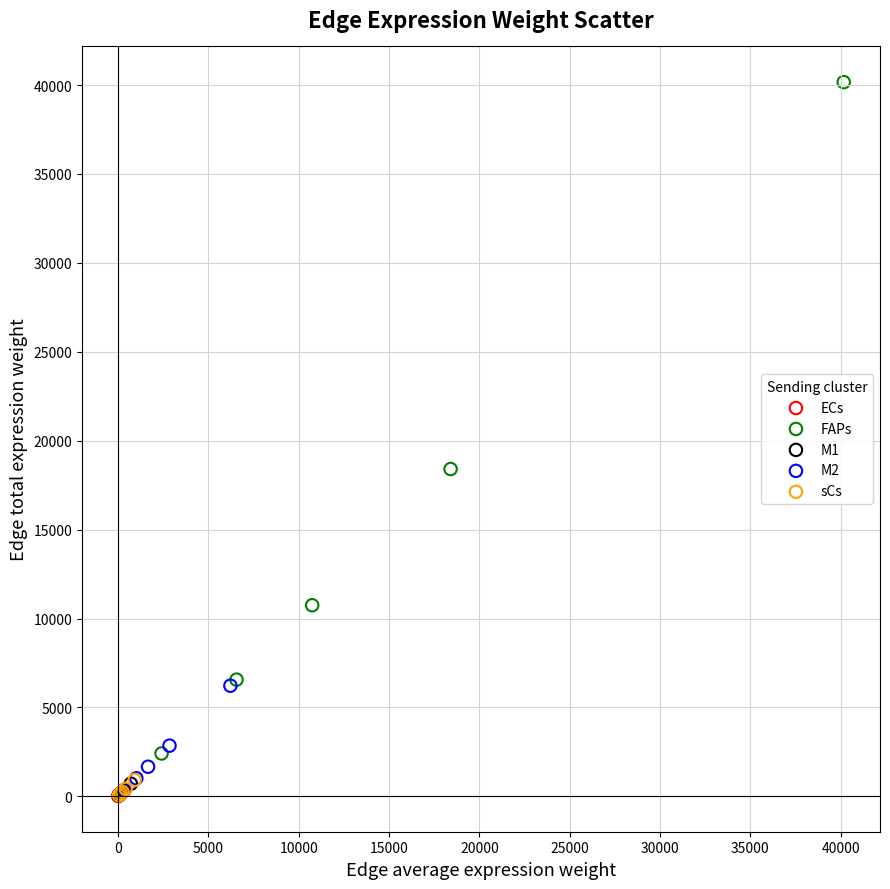

Which series has the widest spread of Y values?

FAPs